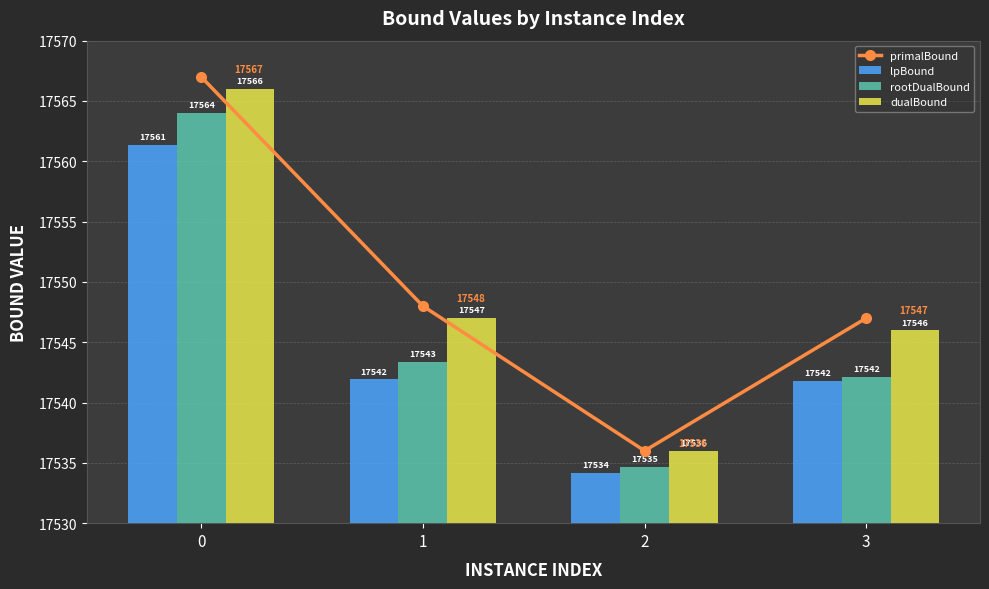

How many distinct data groups are displayed?

4